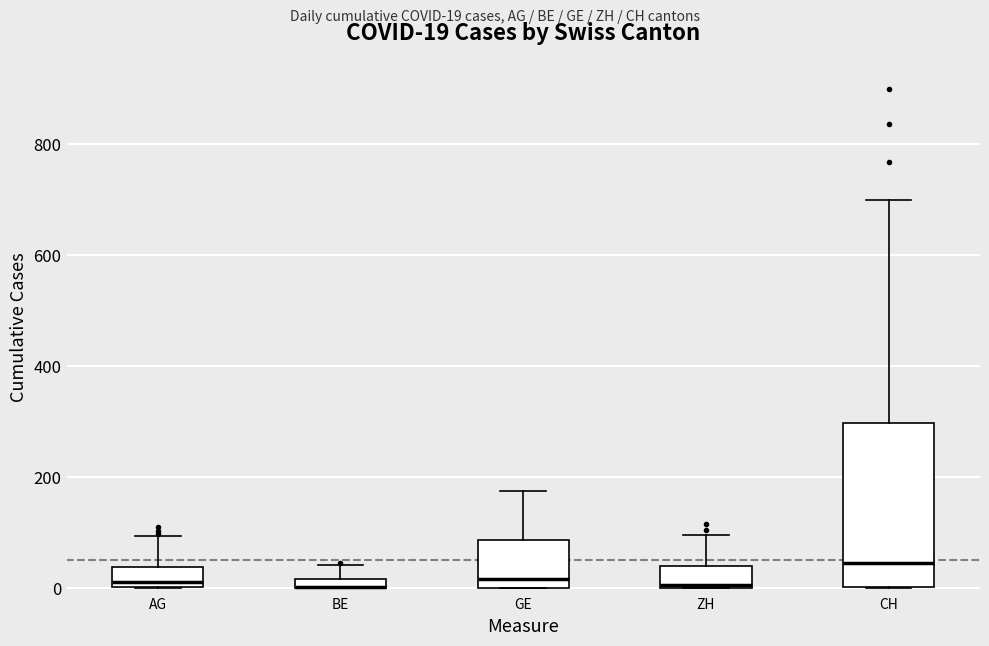

Comparing the boxes themselves (not the whiskers), which one is the tallest?

CH